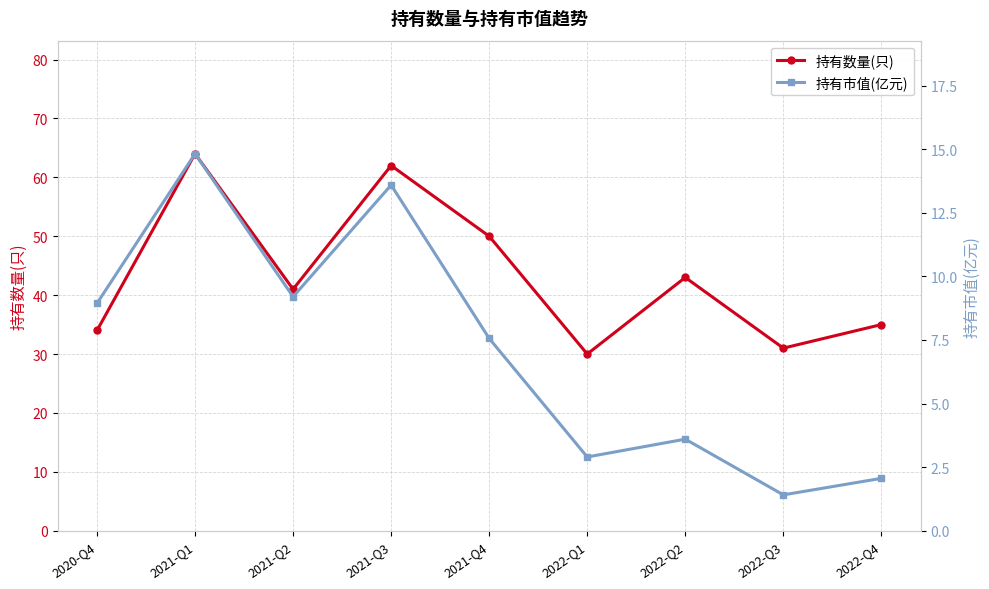

What is the maximum value for 持有市值(亿元)?

14.8